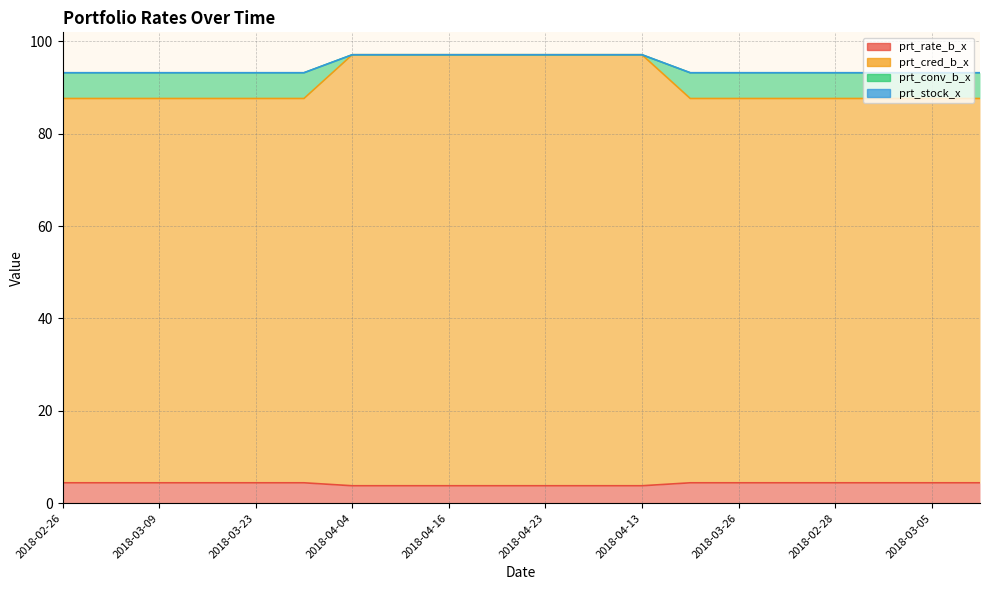

Is the value of prt_rate_b_x at 2018-03-01 greater than the value of prt_cred_b_x at 2018-03-30?

No